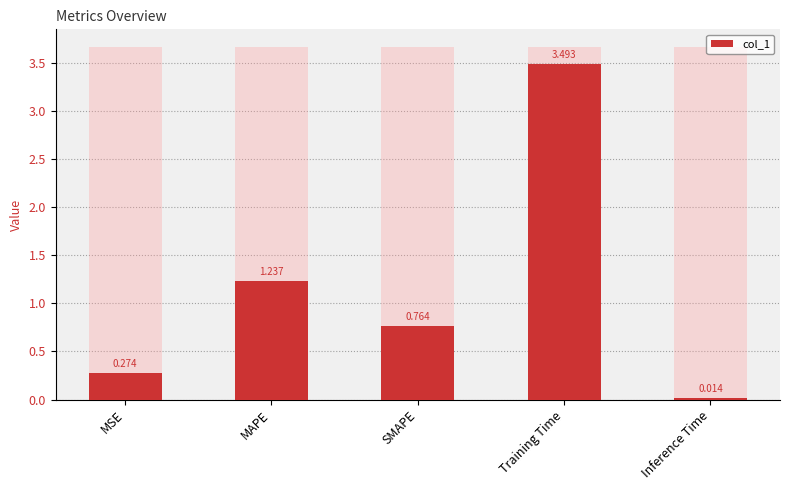

What is the sum of all values?

5.8